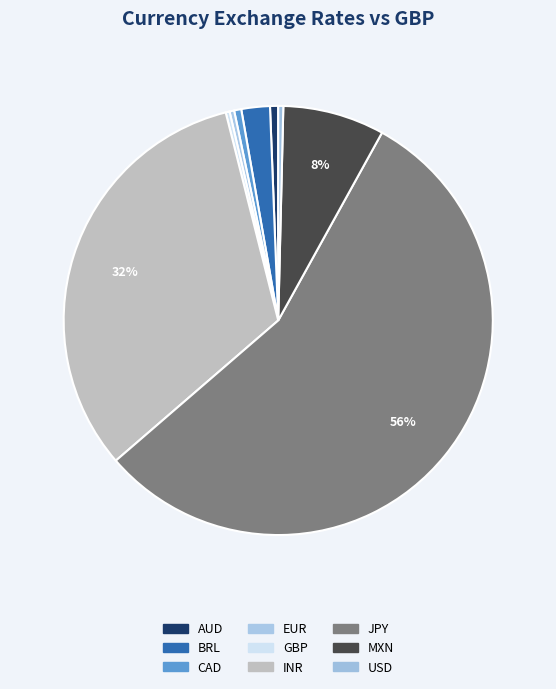

Does any single category account for the majority?

Yes